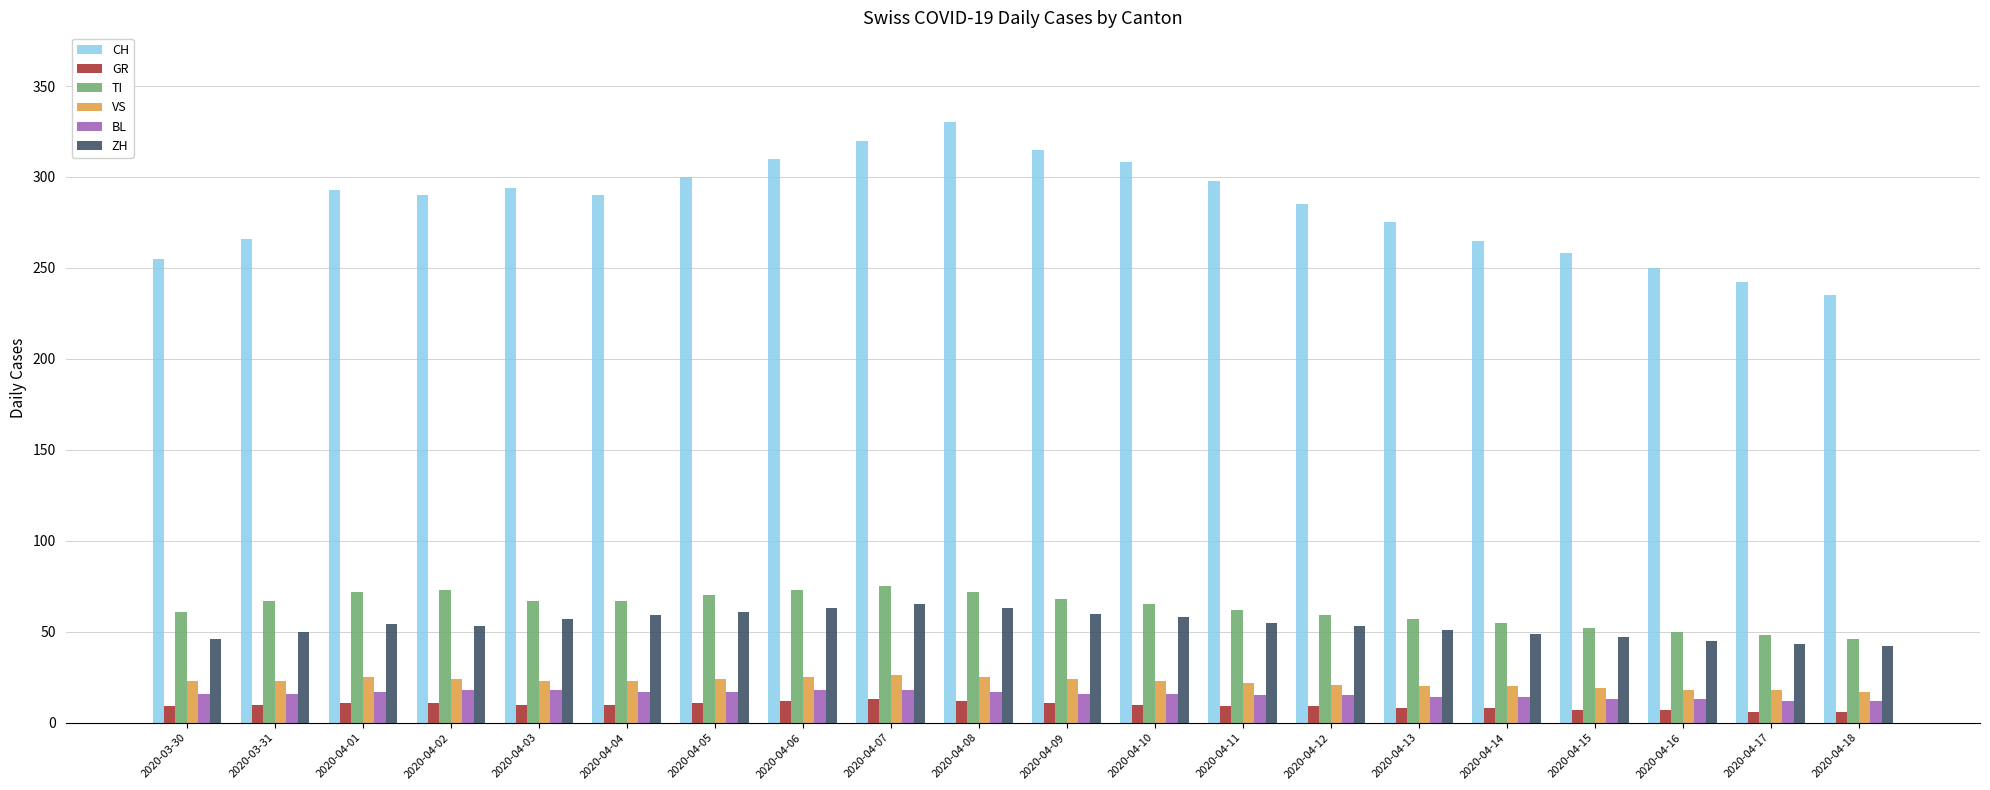

At which category does the chart reach its peak across all series?

2020-04-08